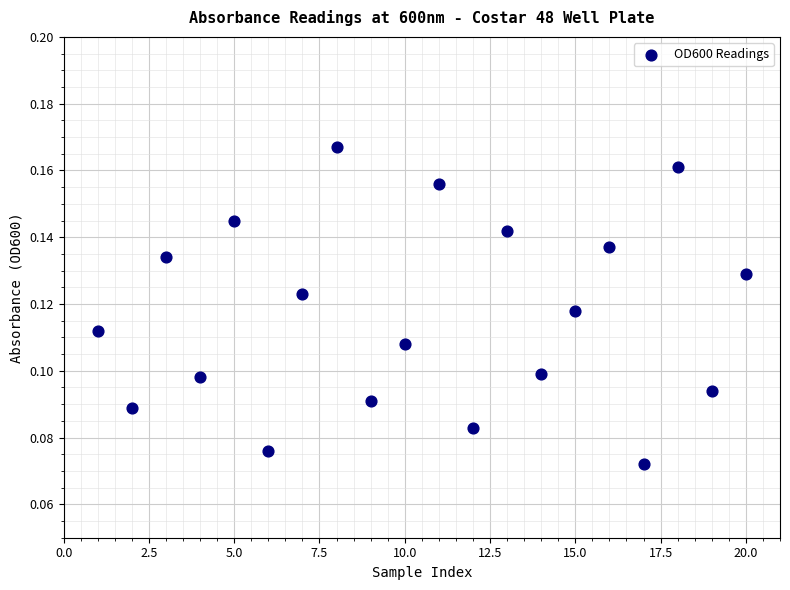

What is the range of X values (max minus min)?

19.0